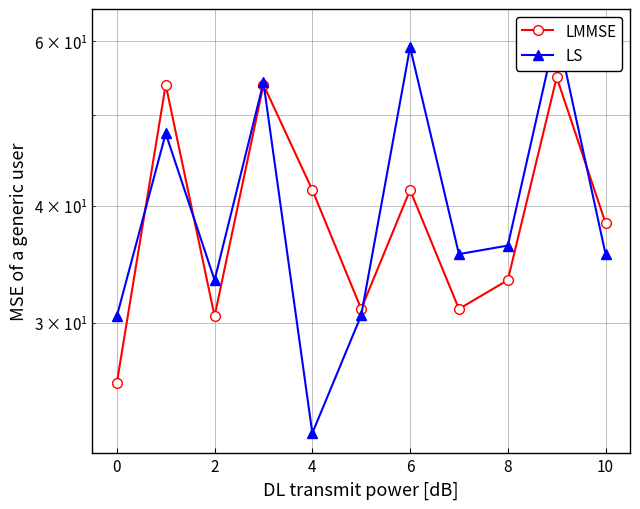

In LMMSE, how many points are lower than both neighbors (excluding endpoints)?

3